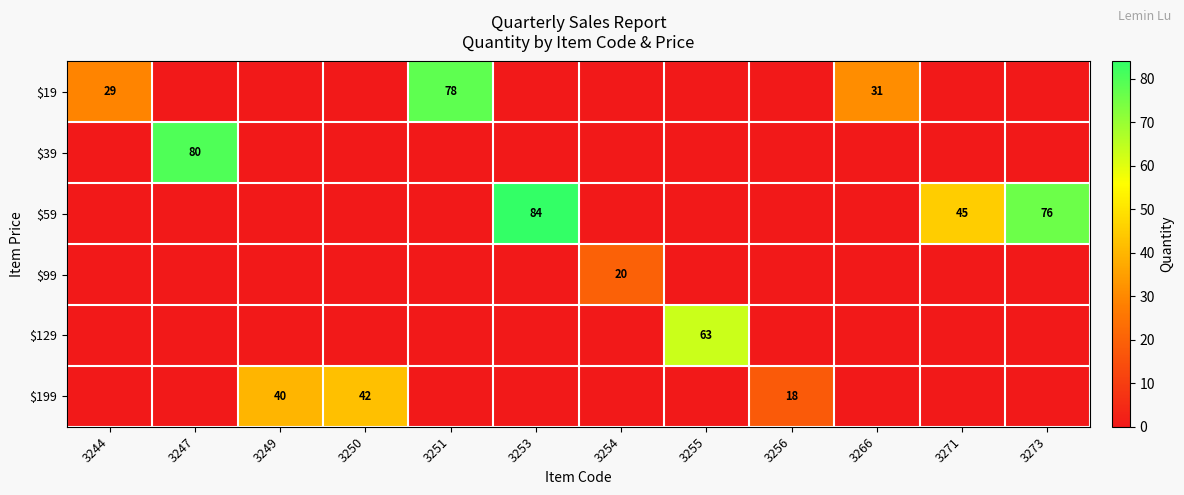

The $19 series shows 29 at 3244. True or false?

True